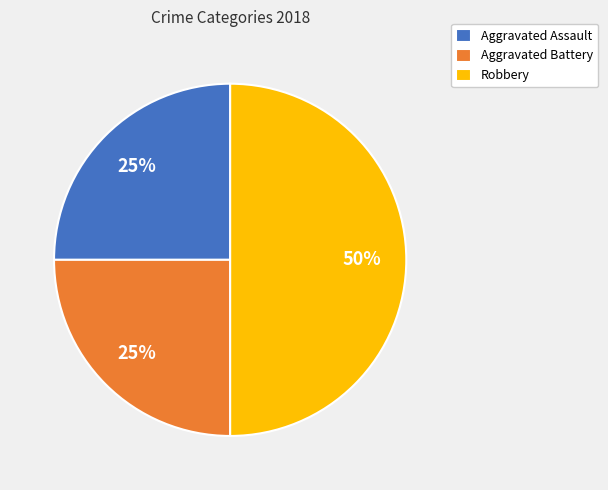

Does Aggravated Battery account for over 50% of the chart?

No